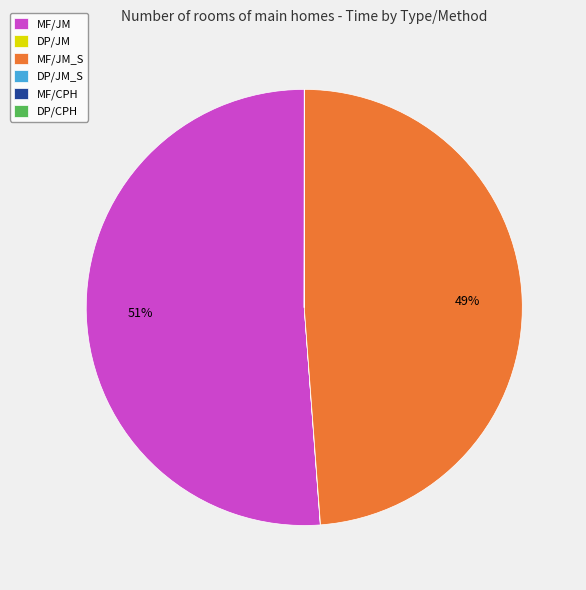

True or false: MF/JM accounts for 51% of the total.

True